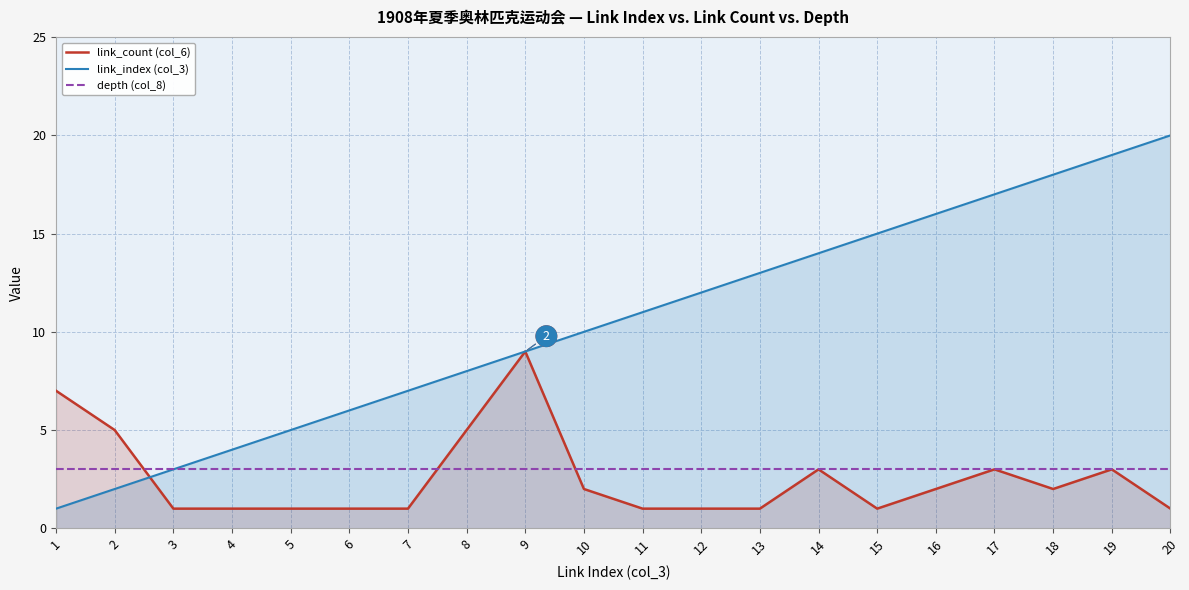

Between 10 and 18, which series saw the biggest shift?

link_index (col_3)